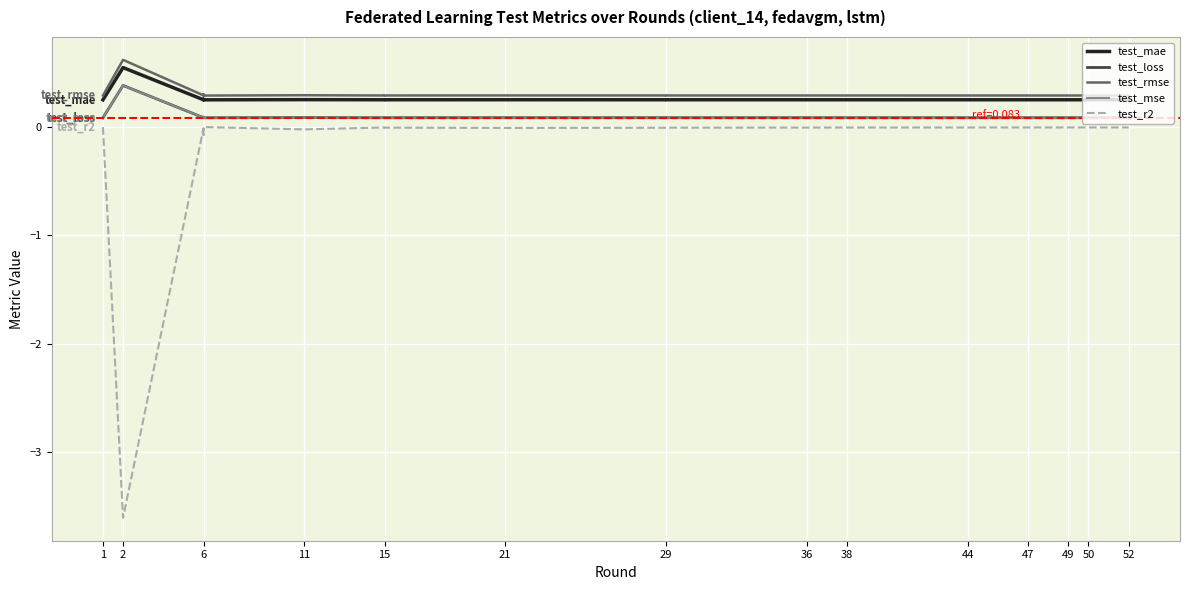

Where is test_rmse nearest to the value 0?

6